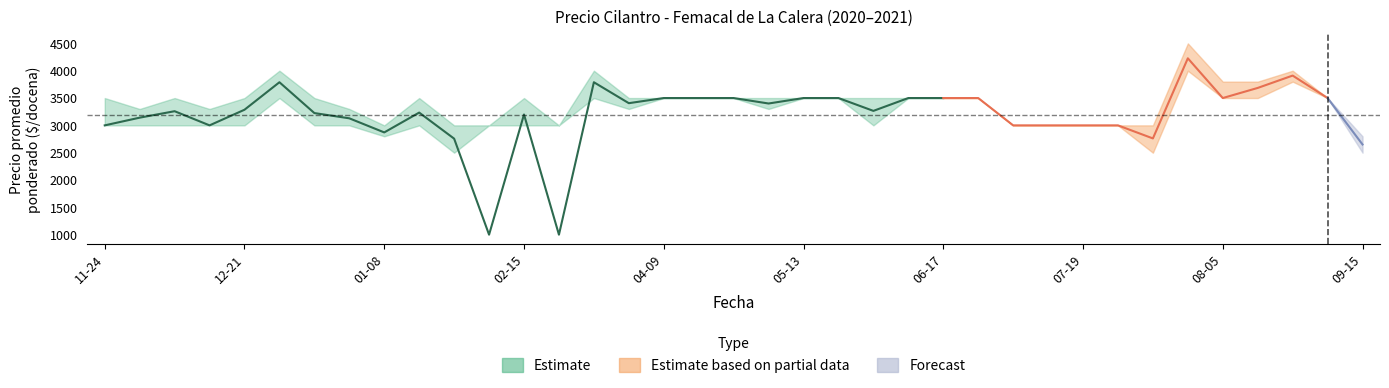

How many interior local peaks does the Precio maximo series have?

6